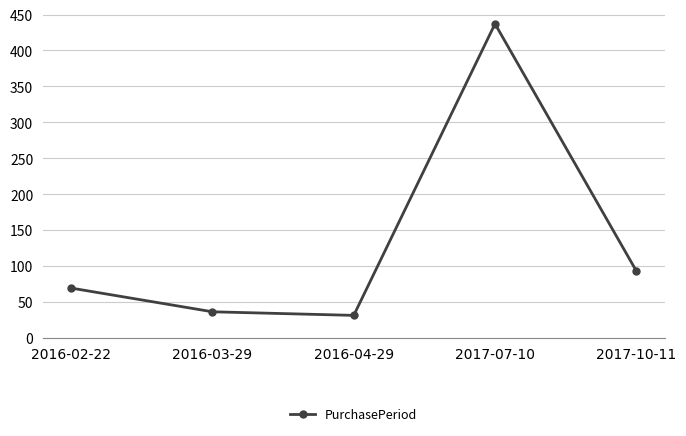

Is it true that the value at 2017-10-11 is 161?

False